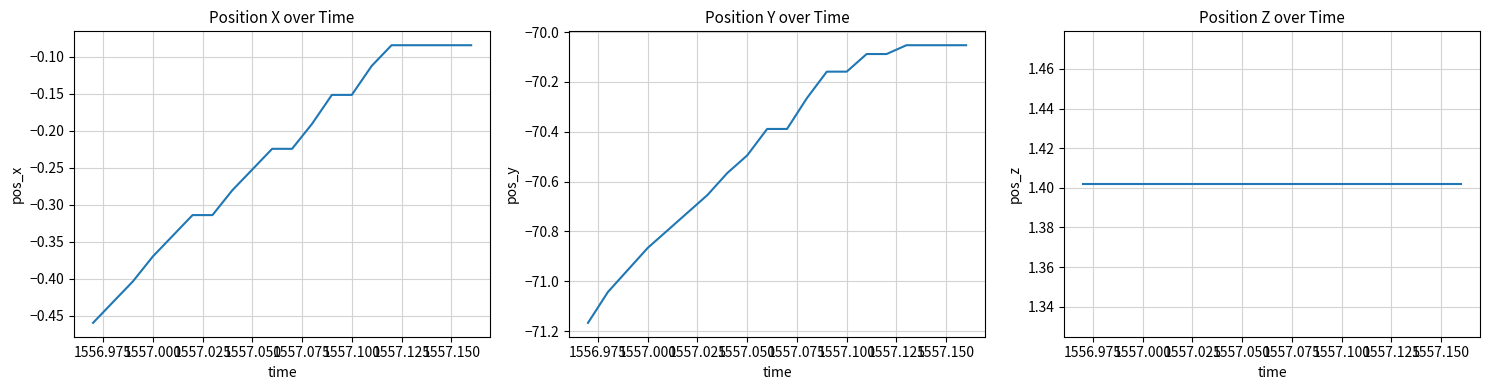

What is the smallest value displayed?

-71.2